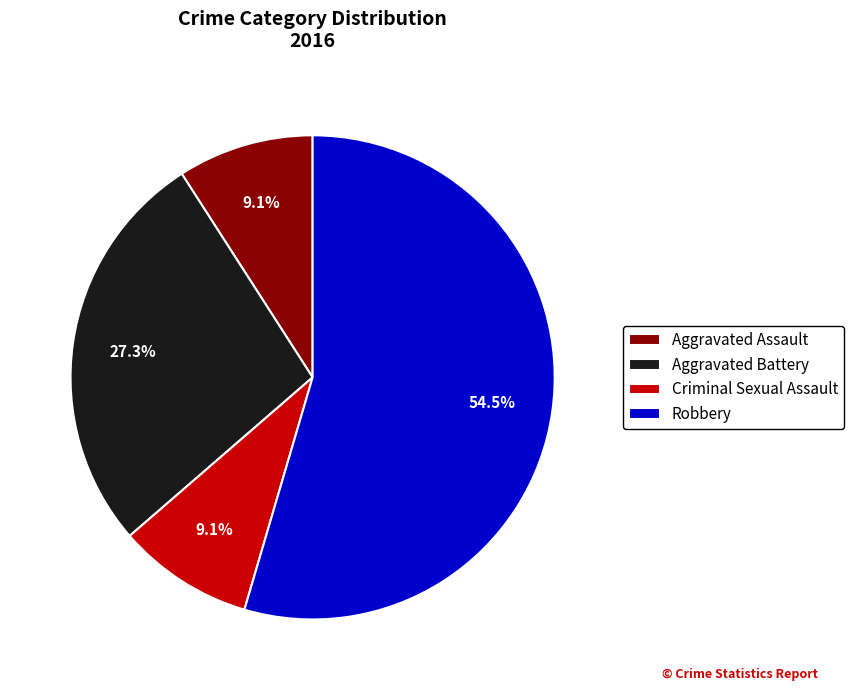

Which slice is the largest?

Robbery